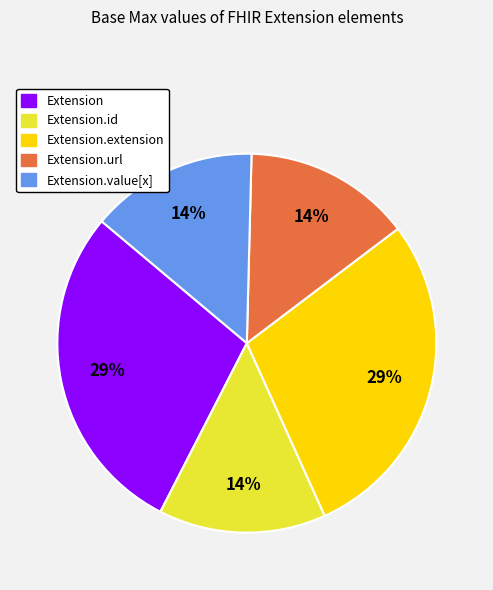

True or false: Extension.value[x] accounts for 14% of the total.

True